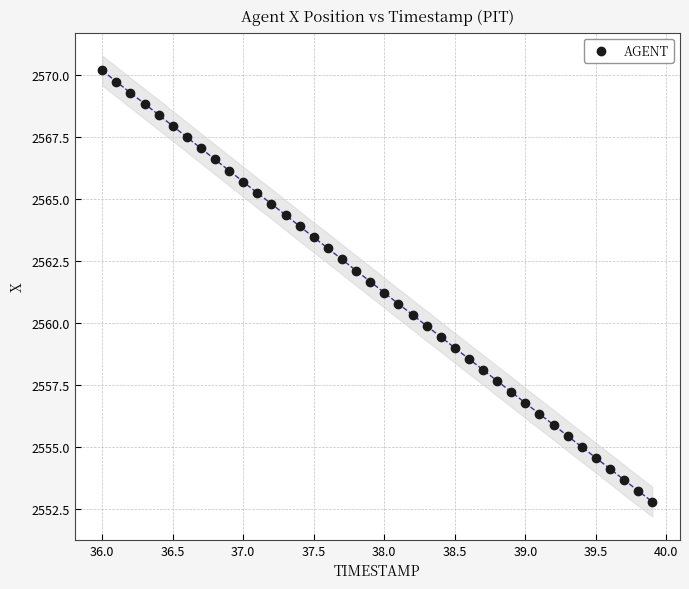

What is the range of Y values (max minus min)?

17.4